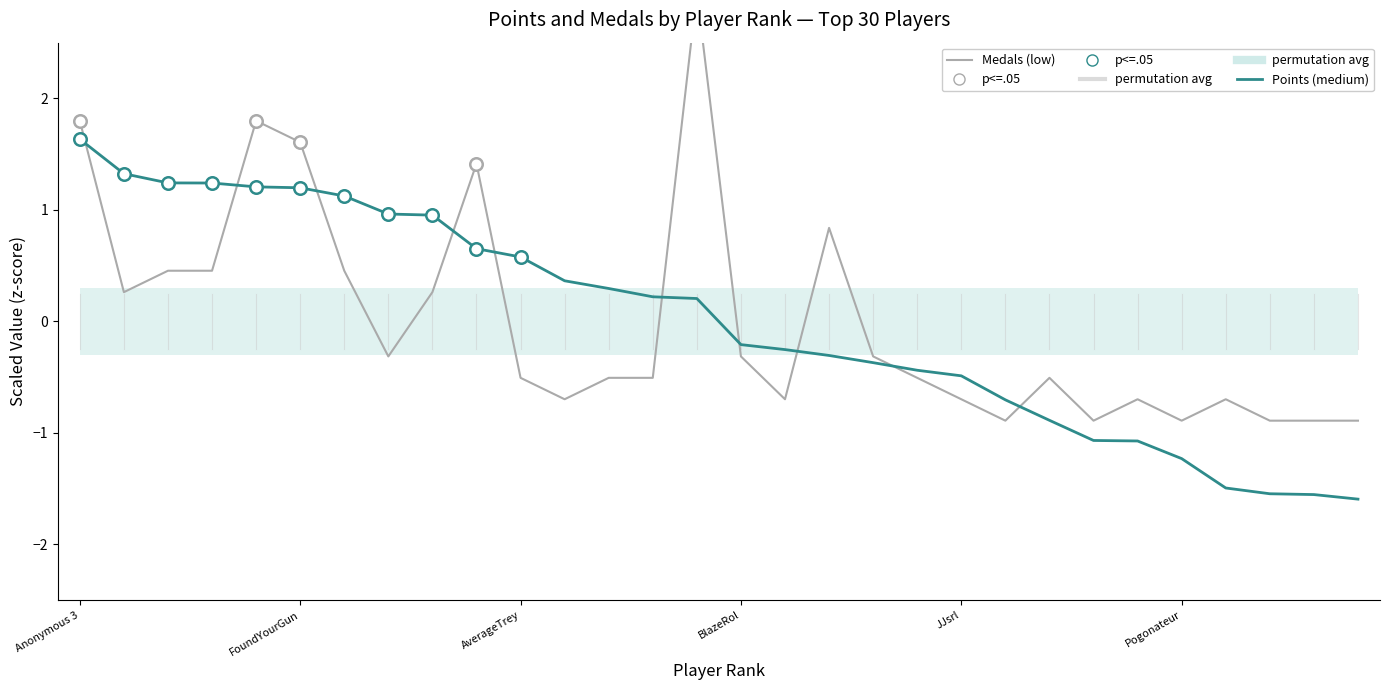

How many lines are shown in the chart?

2